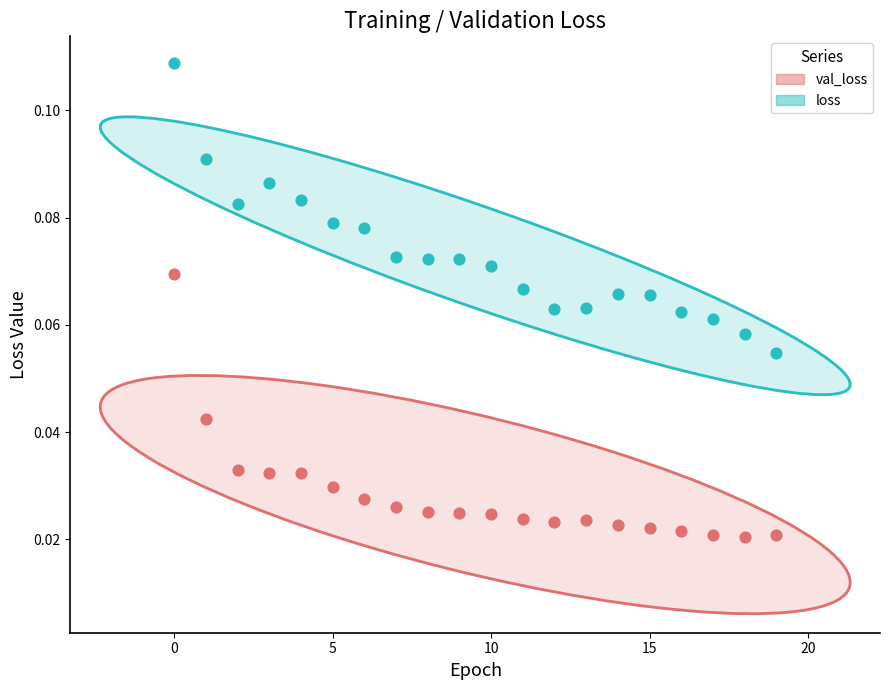

Which series contains the highest Y value?

loss